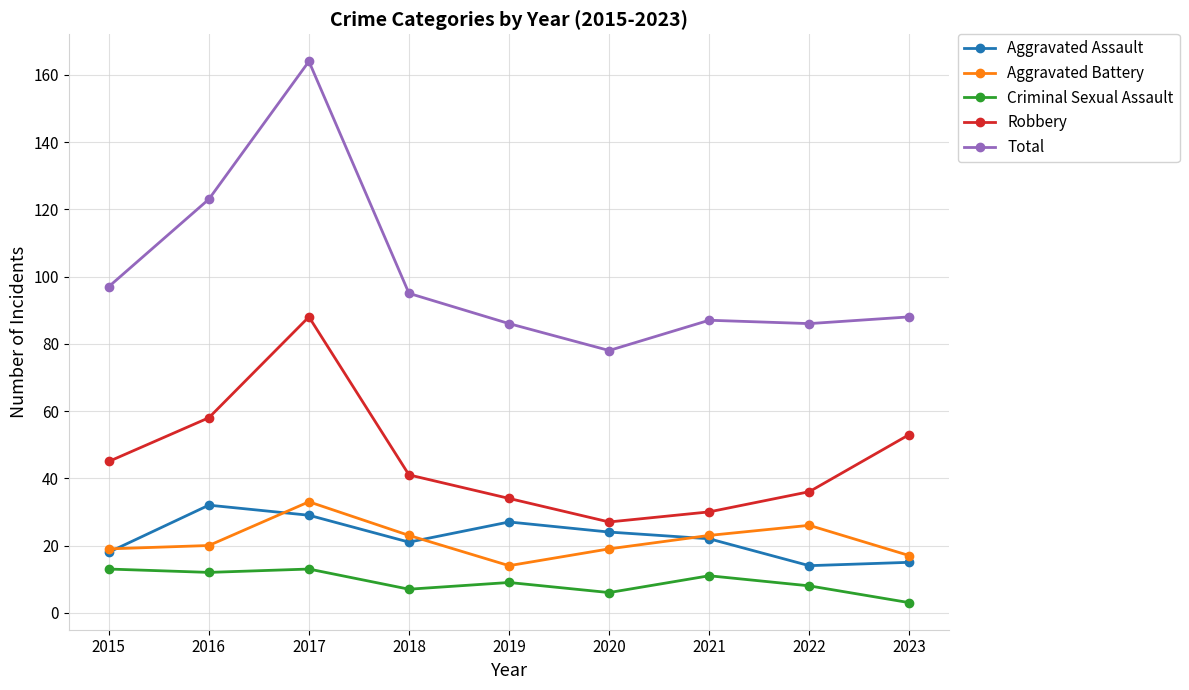

Where does the Robbery series first go above 41?

2015